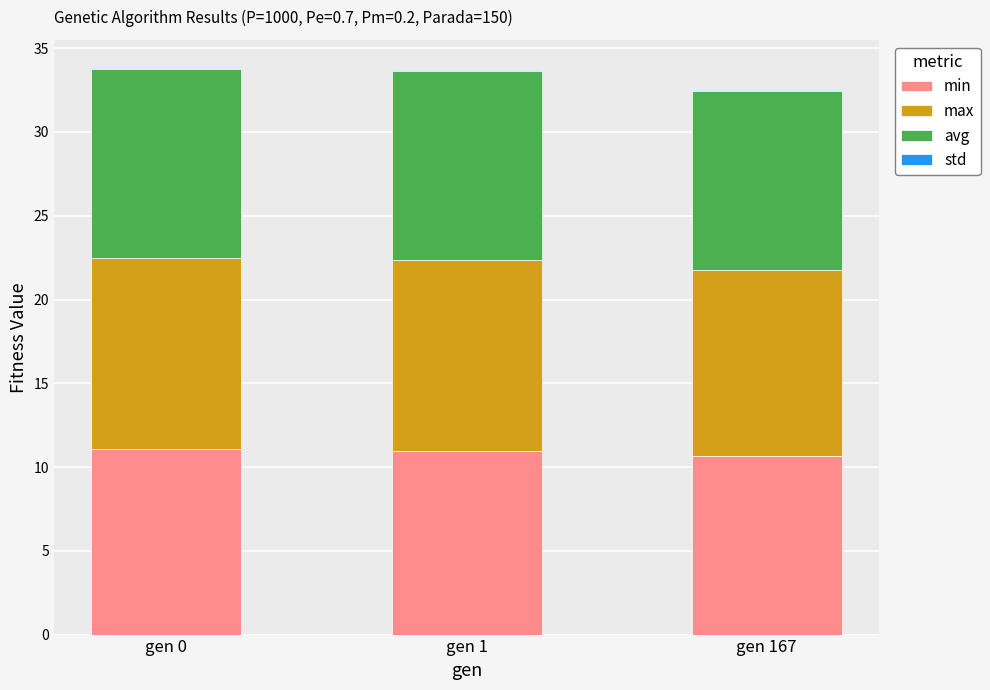

True or false: min has a value of 11.0 at gen 0.

True